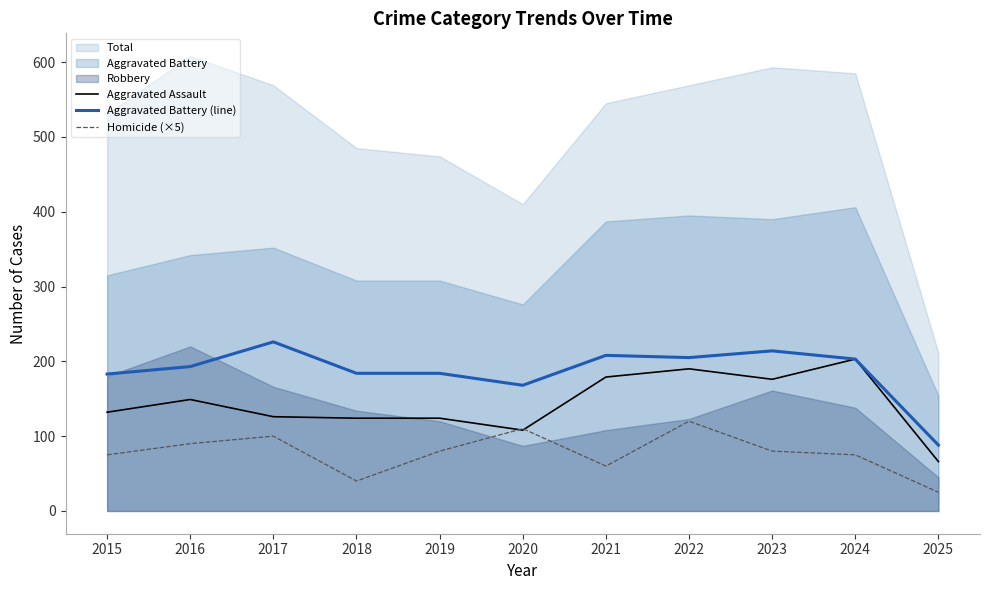

Is it true that Homicide (×5) equals 75 at 2024?

True